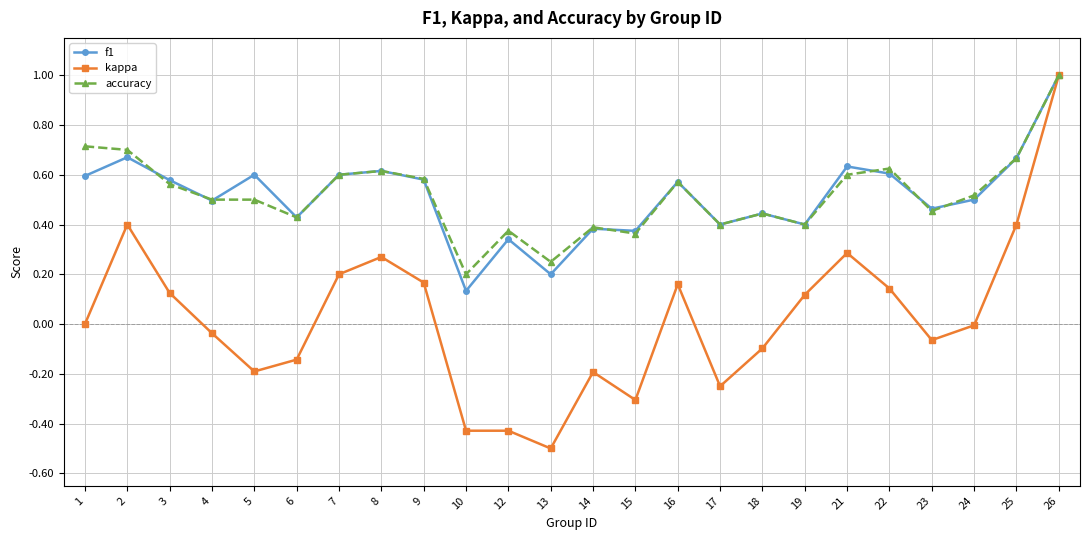

How many series are shown in this chart?

3